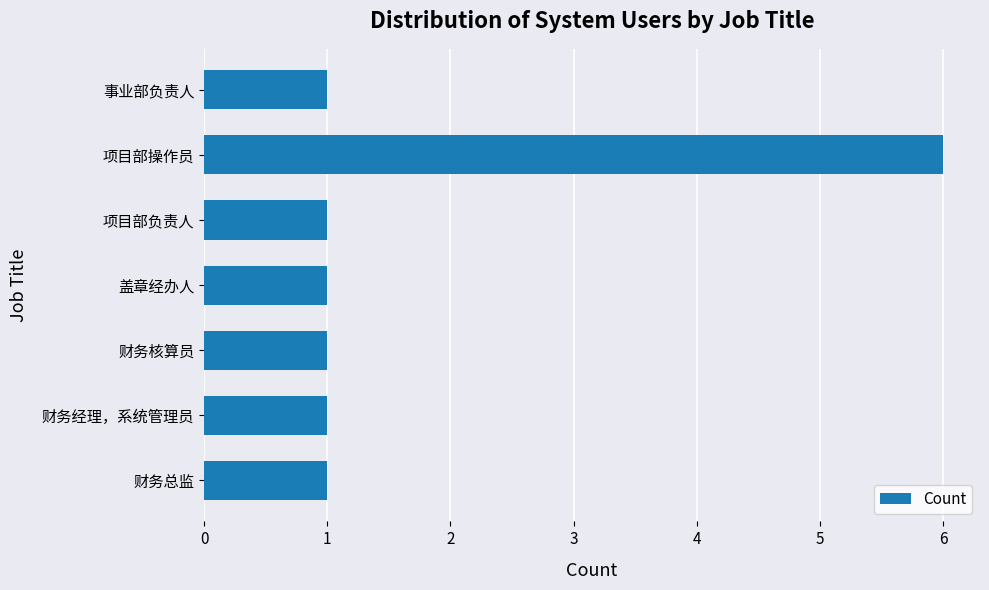

How many bars are there in total?

7